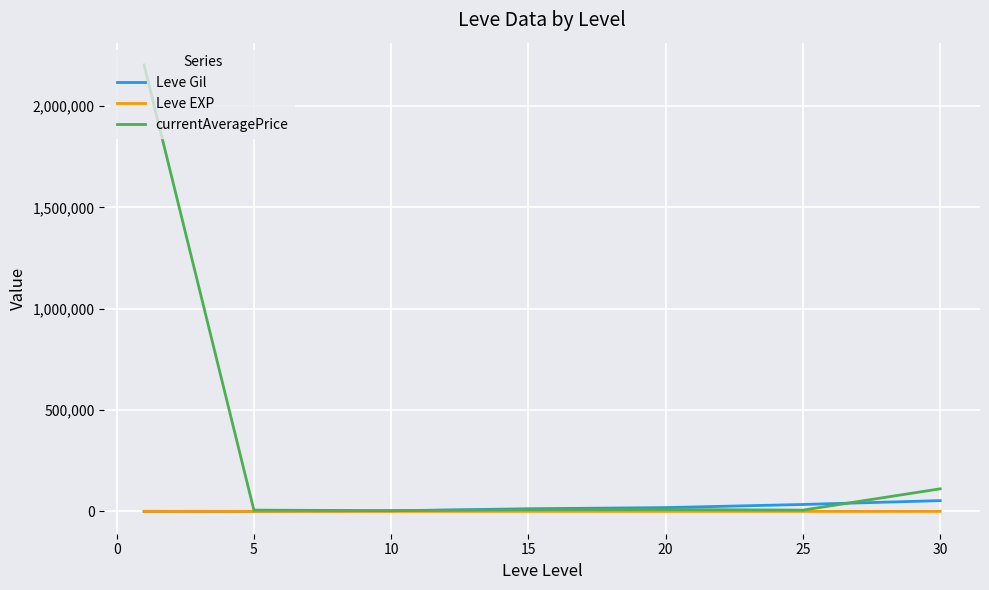

What is the maximum value shown in the chart?

2202808.7